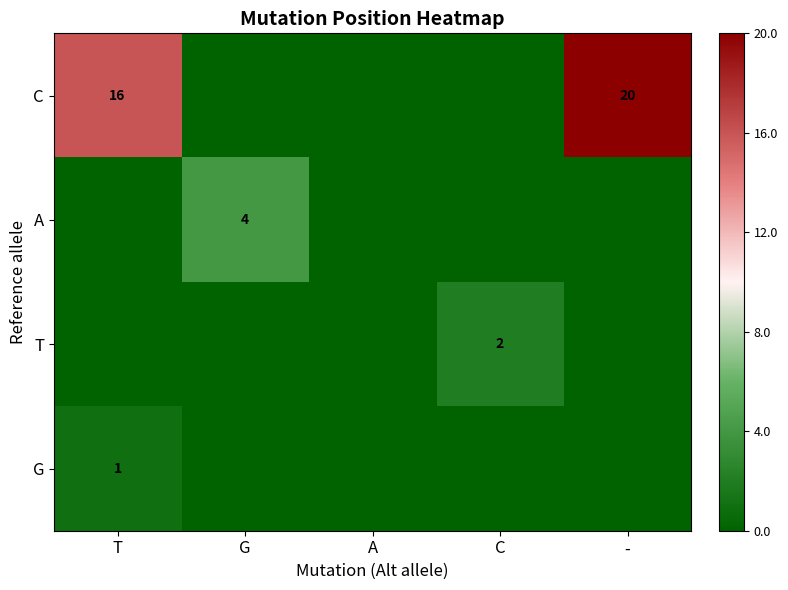

True or false: A has a value of 4 at G.

True